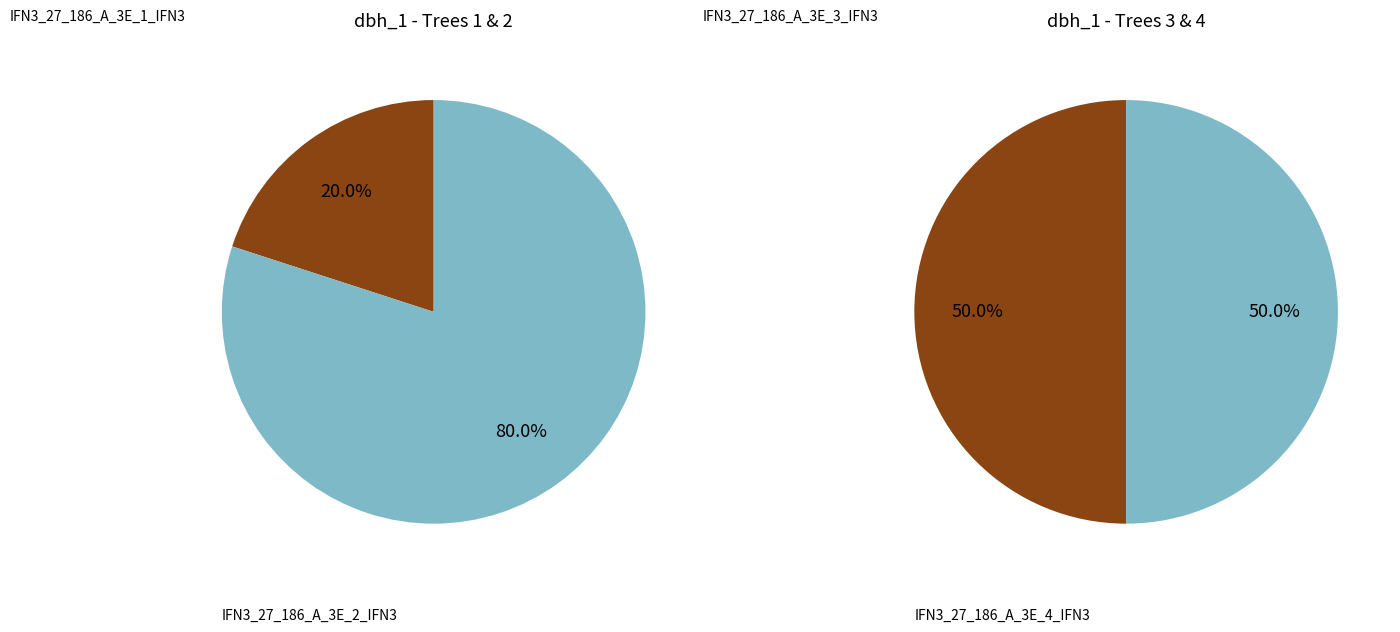

How many slices are in this pie chart?

4